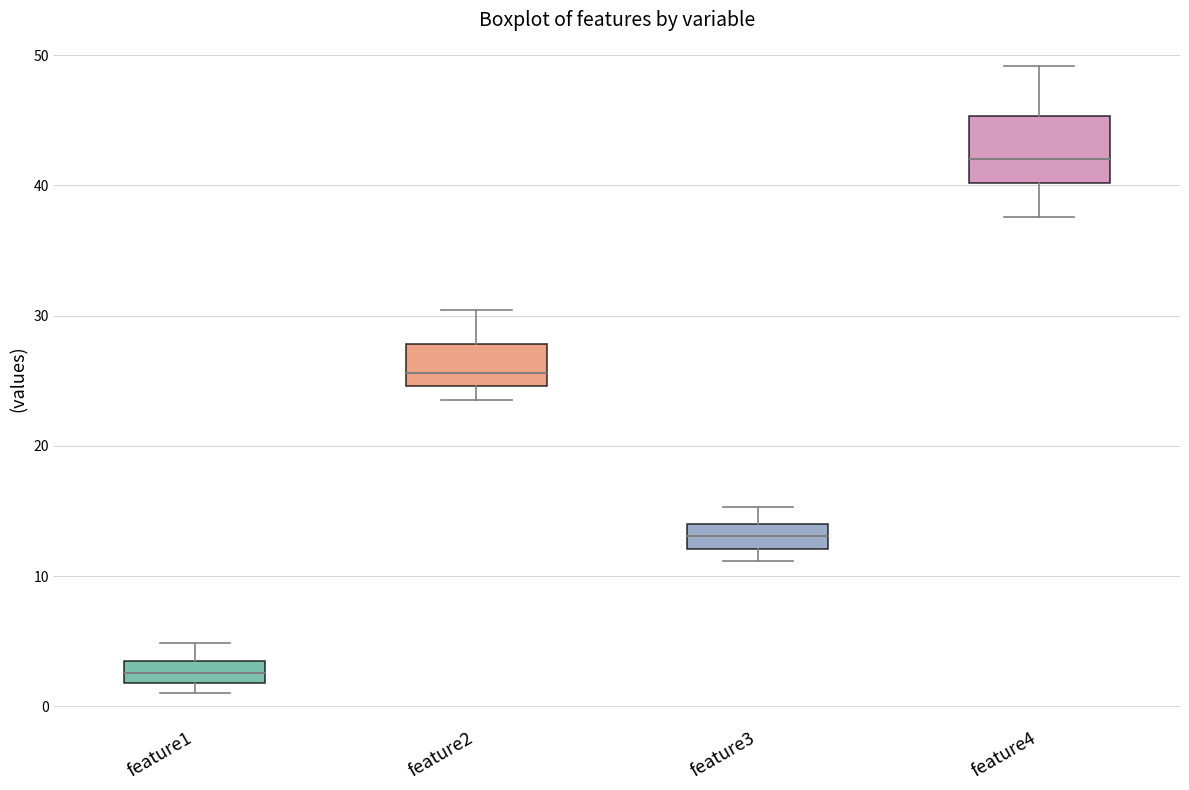

Reading left to right, transcribe this box plot: for each box, give where its median line is, the range the box spans, and where its two whiskers end, as read against the y-axis. The values are not printed on the chart, so give them approximately, as read against the axis.

feature1: median 3, box 2 to 4, whiskers 1 to 5
feature2: median 26, box 25 to 28, whiskers 24 to 30
feature3: median 13, box 12 to 14, whiskers 11 to 15
feature4: median 42, box 40 to 45, whiskers 38 to 49